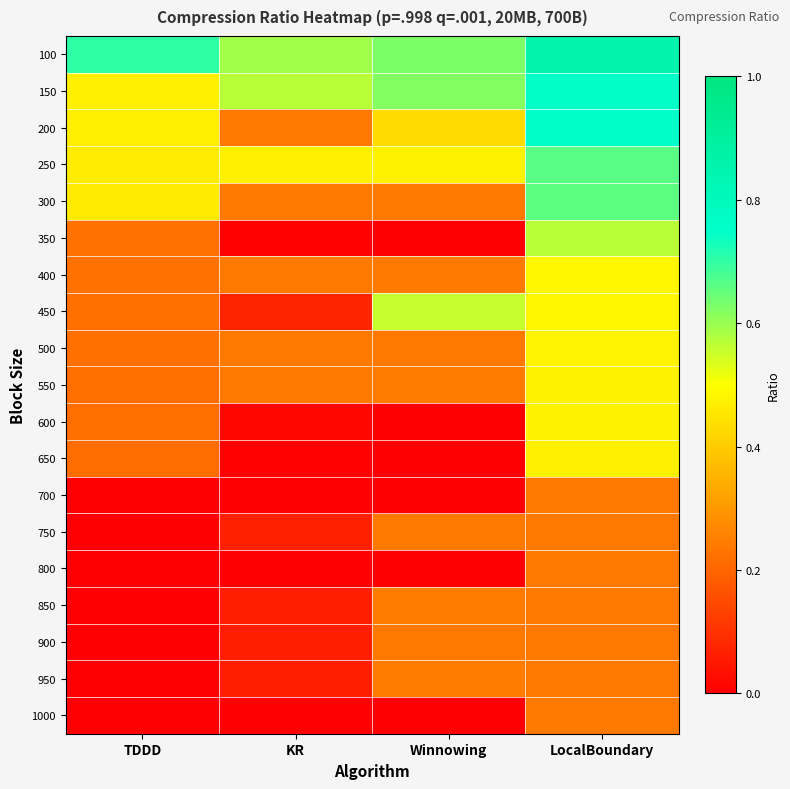

At which category does the chart reach its peak across all series?

LocalBoundary